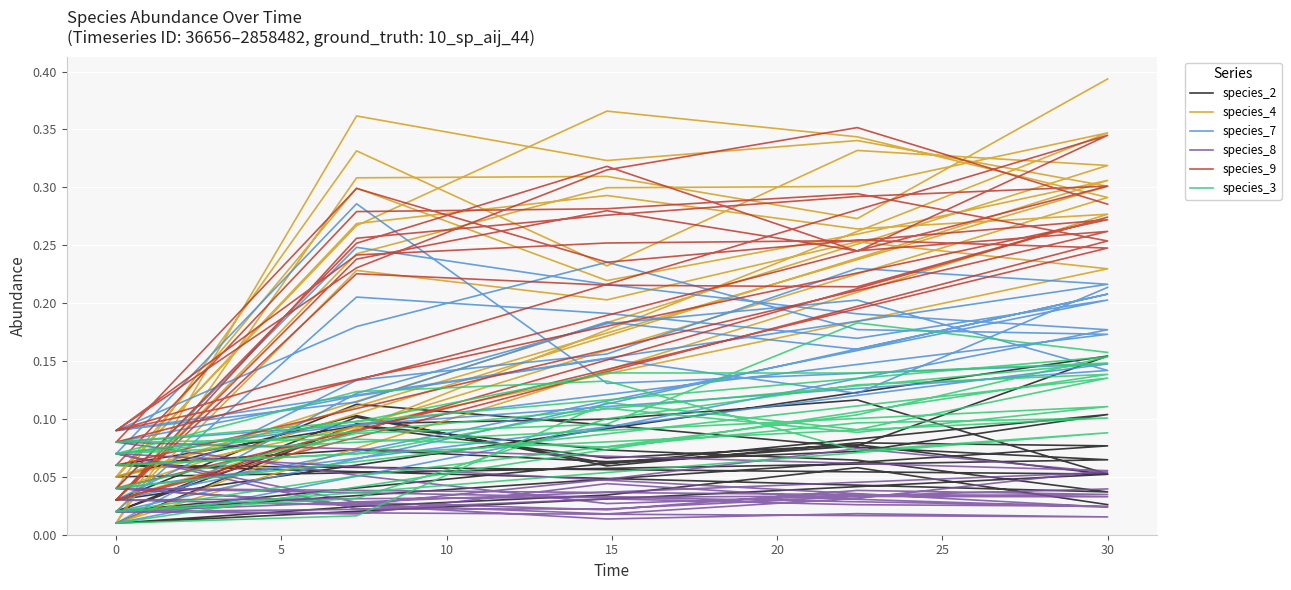

Is the value of species_7 at 20 greater than the value of species_4 at 26?

No